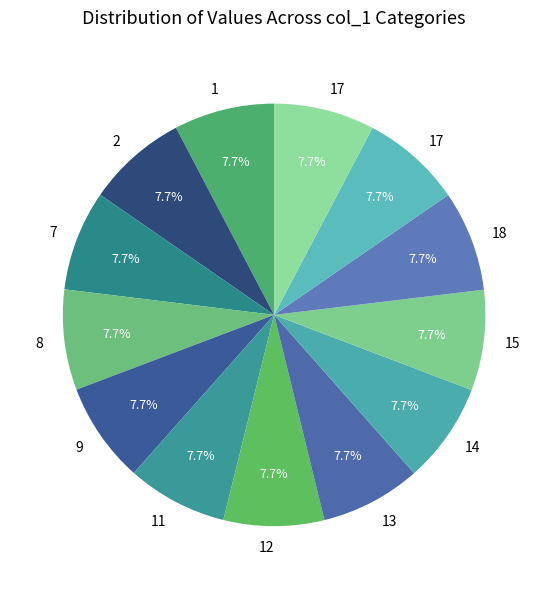

Count the number of slices in the pie.

13